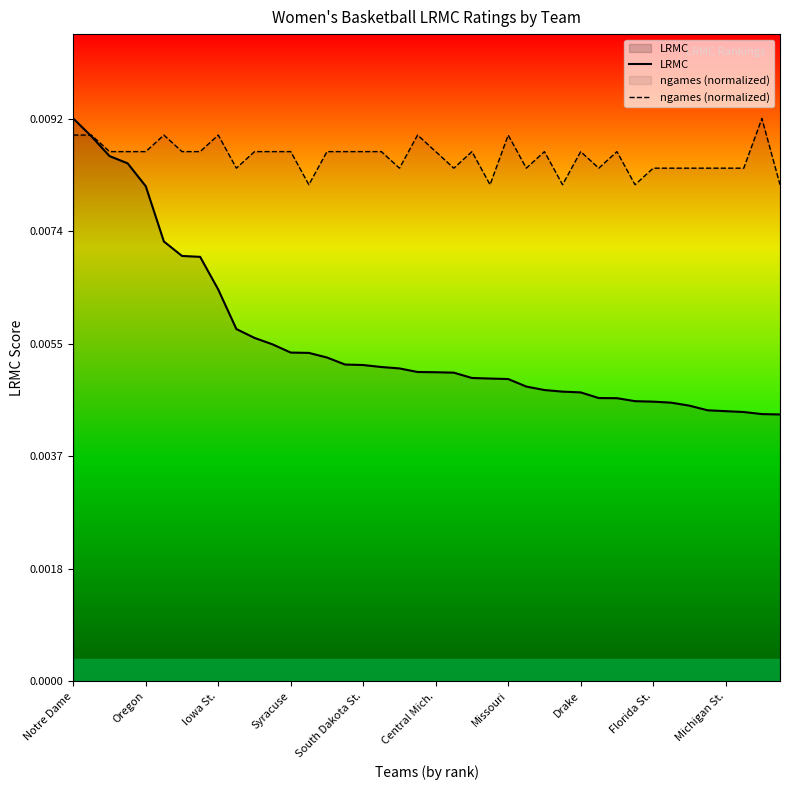

How many series are shown in this chart?

2